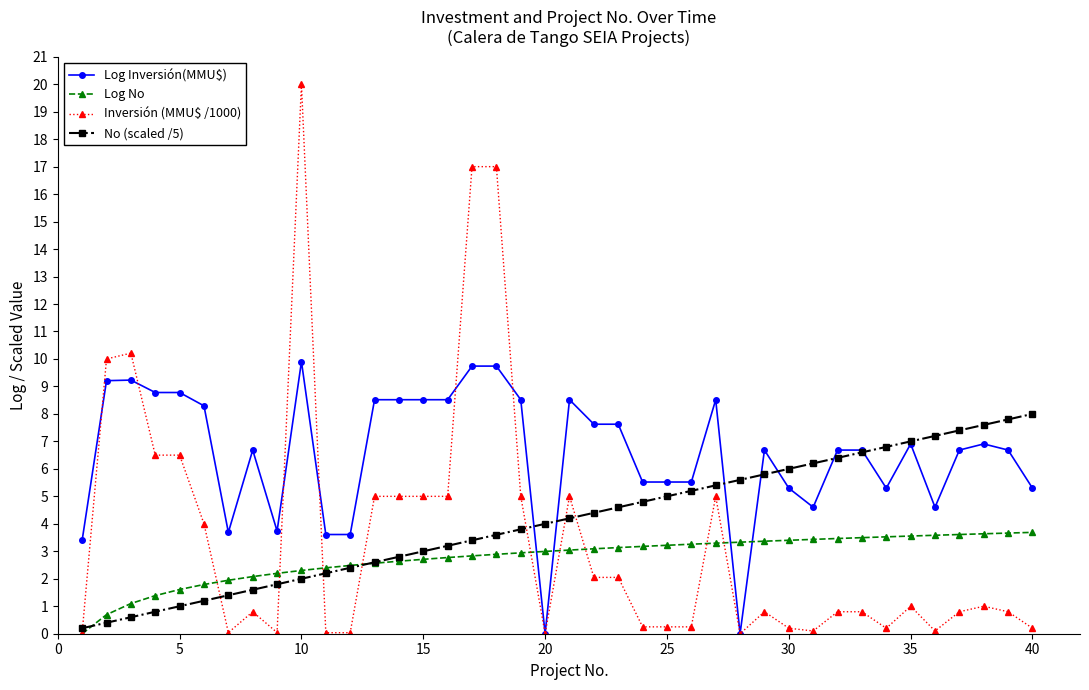

Which series has the largest total across all categories?

Log Inversión(MMU$)